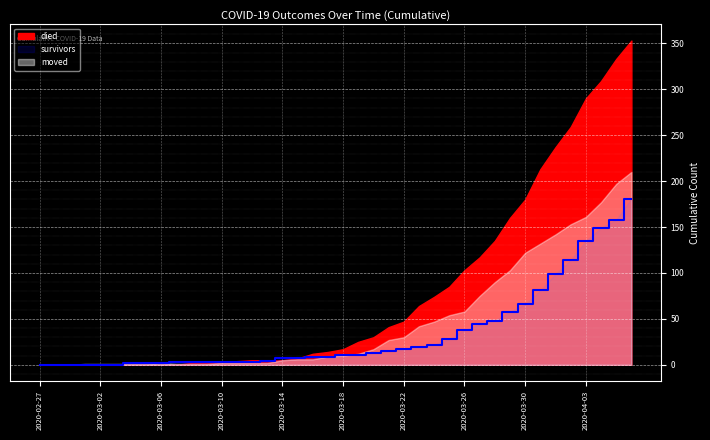

Which series has the widest spread of values?

died